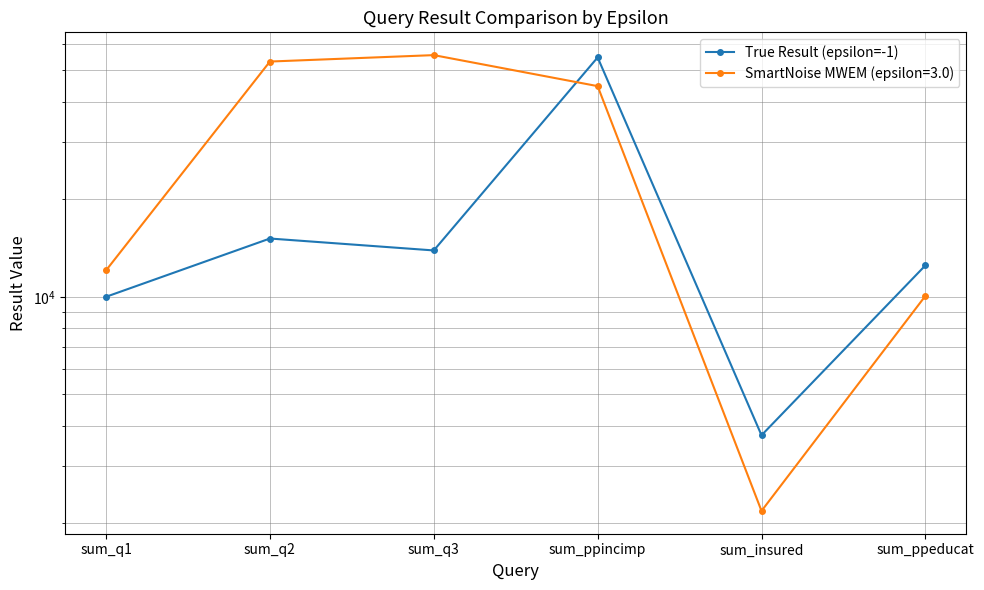

List the labels in order of value, smallest first.

sum_insured, sum_q1, sum_ppeducat, sum_q3, sum_q2, sum_ppincimp